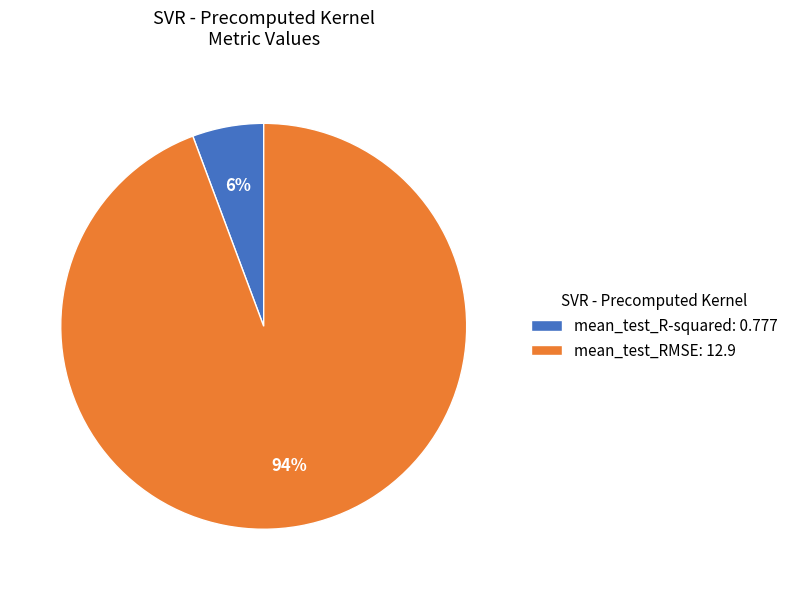

Does any single category account for the majority?

Yes